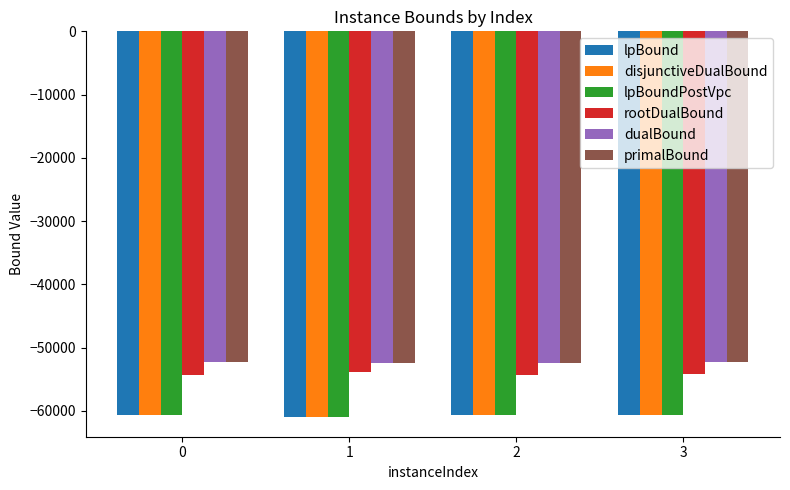

What is the difference between the highest and lowest values at 0?

8428.4